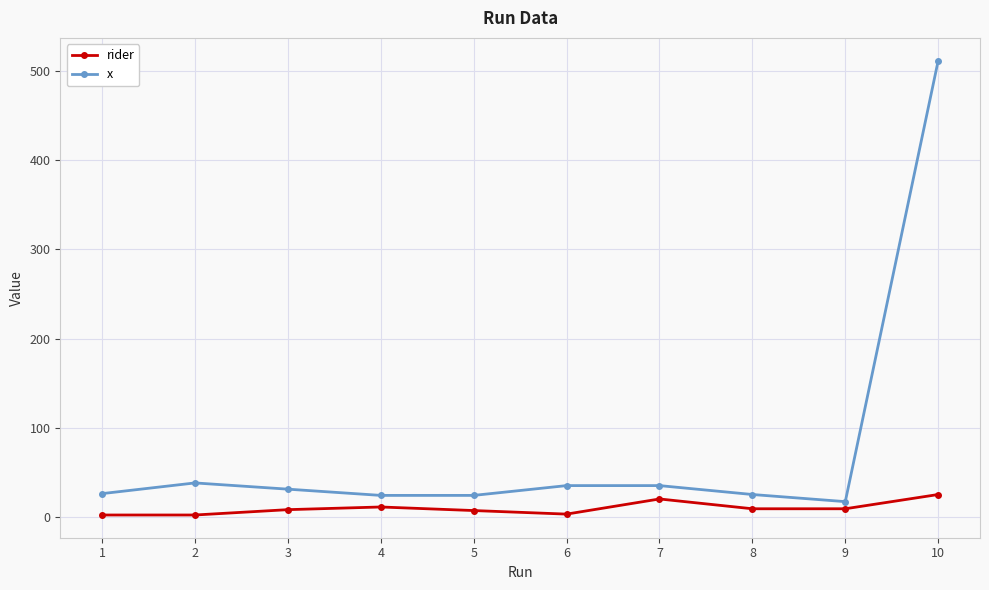

Rank the series at 3 from highest to lowest value.

x, rider